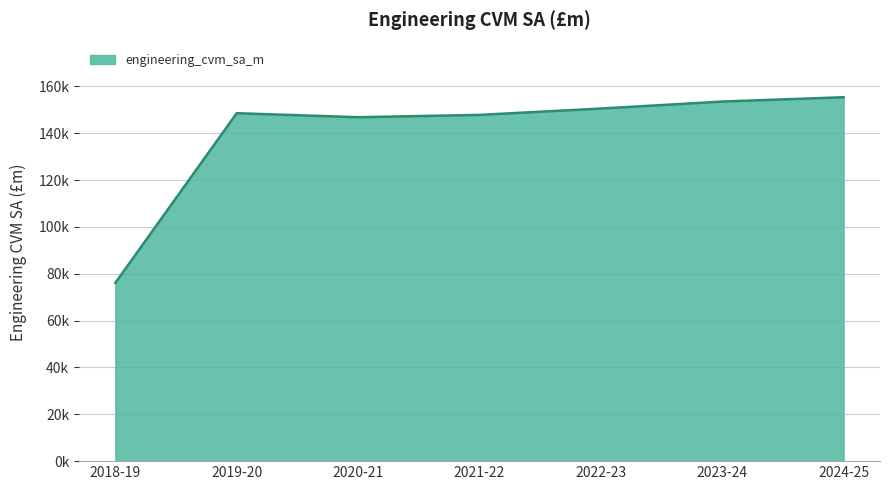

Does the chart have visible grid lines?

Yes